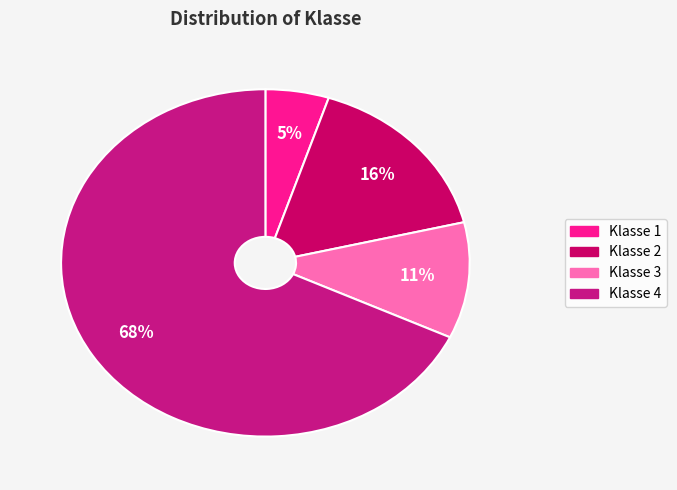

What percentage is the Klasse 3 slice, to the nearest percent?

11%